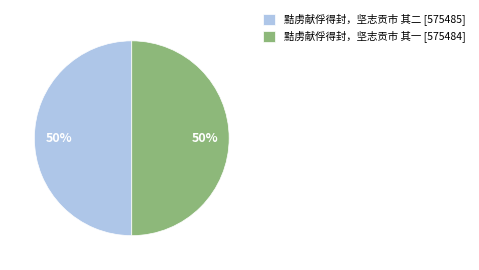

Do 黠虏献俘得封，坚志贡市 其一 [575484] and 黠虏献俘得封，坚志贡市 其二 [575485] together represent more than half of the pie?

Yes